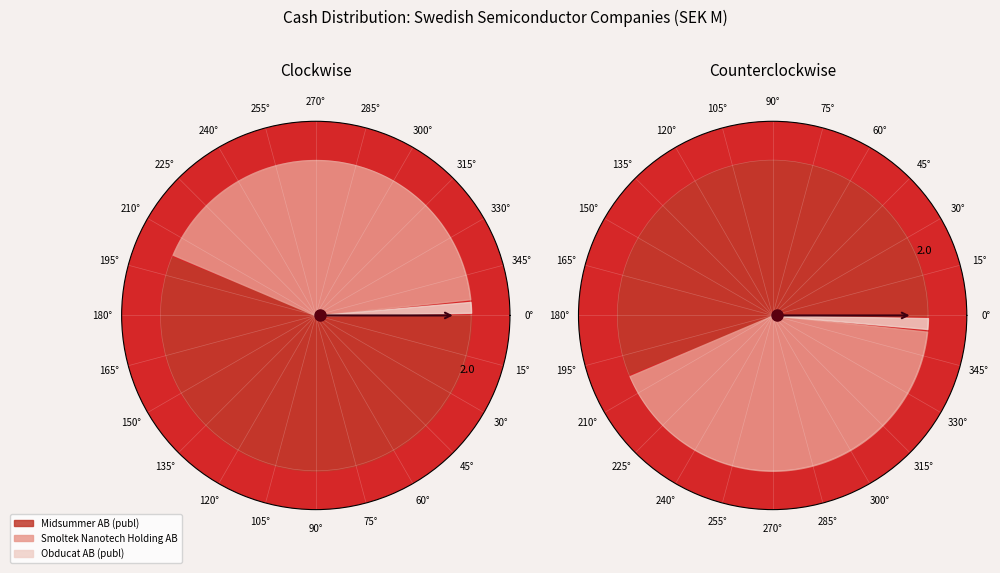

What percentage is the Smoltek Nanotech Holding AB slice, to the nearest percent?

42%